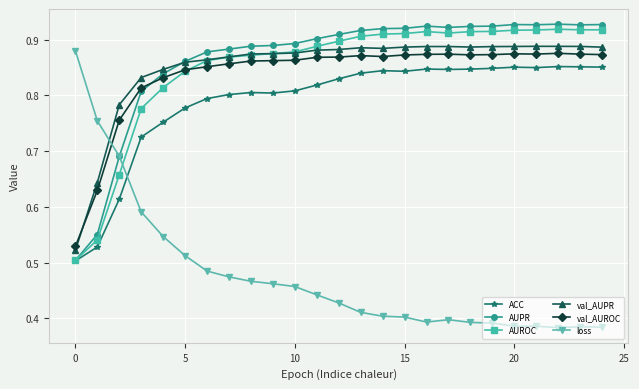

Is this an area chart (filled region under the line)?

No